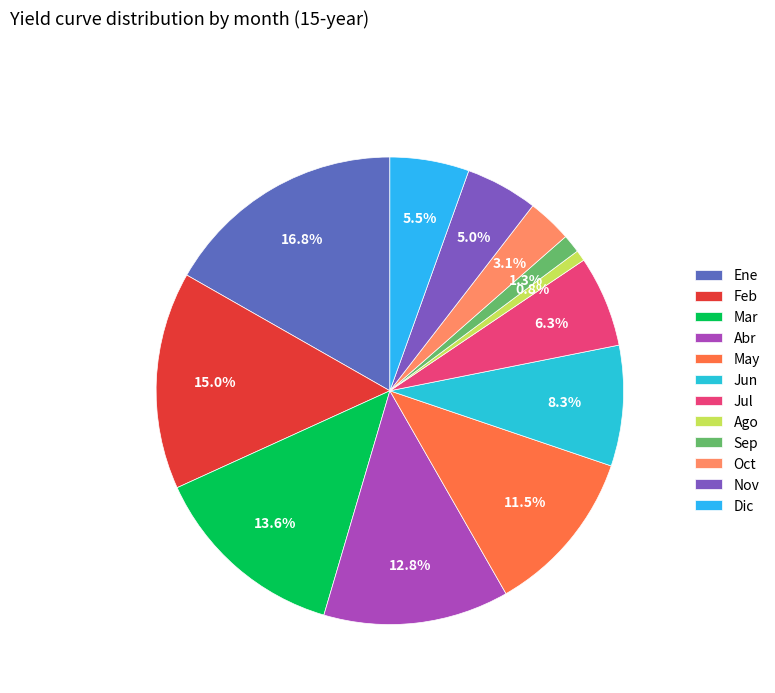

To the nearest percent, what portion does Ene represent?

17%